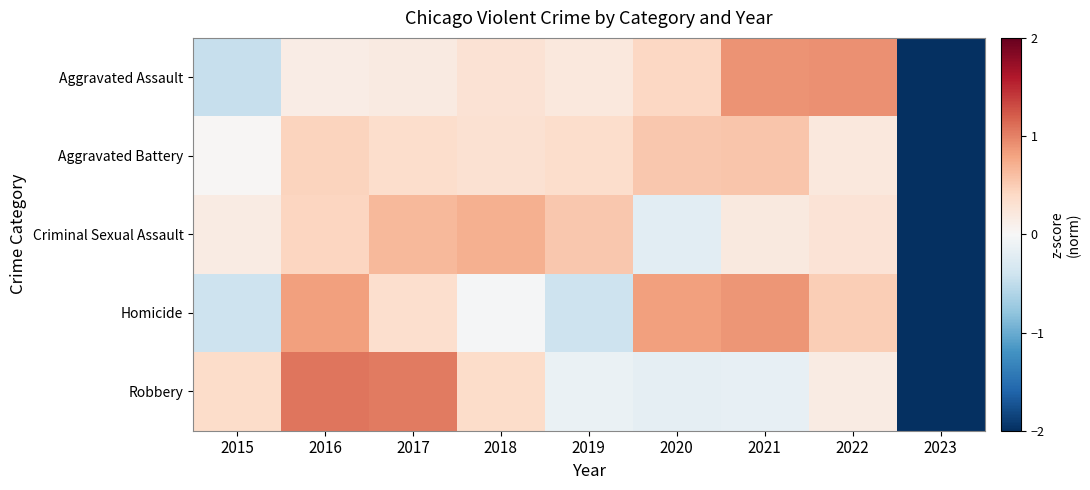

At which category does the chart reach its minimum across all series?

2023